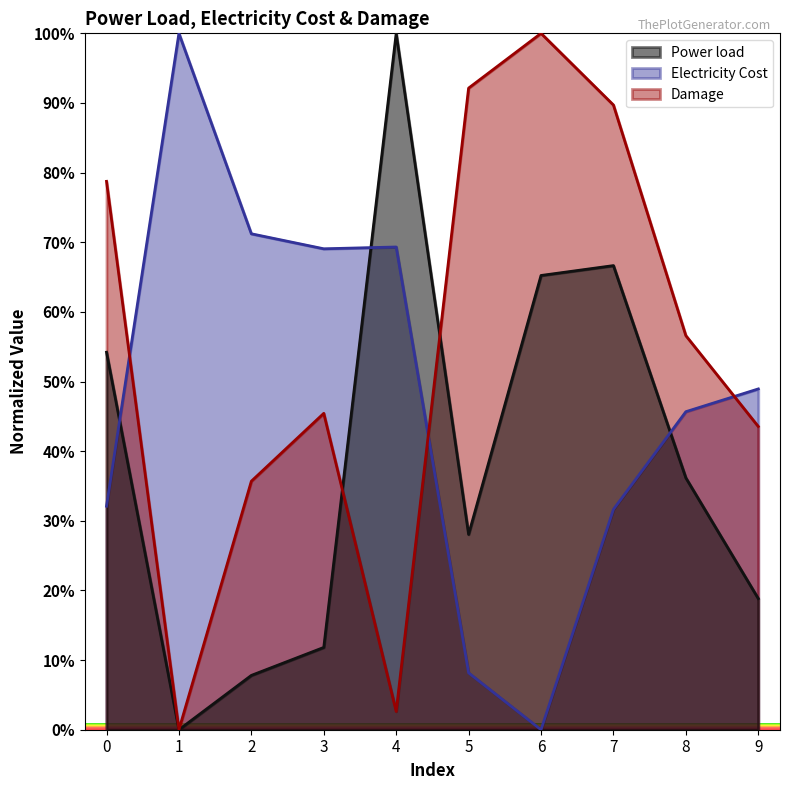

At which category does the chart reach its minimum across all series?

1